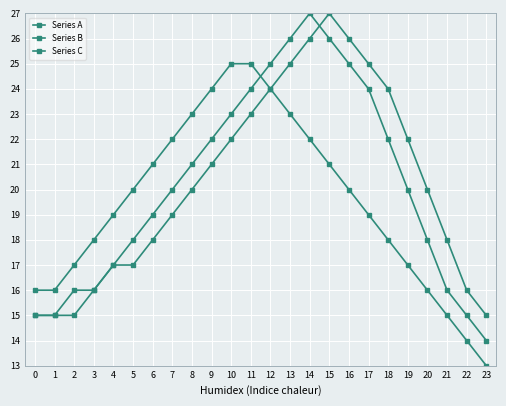

Is this an area chart (filled region under the line)?

No